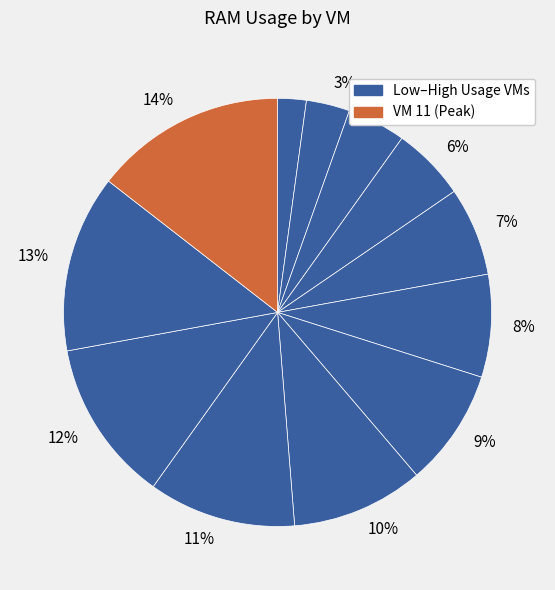

Which slice is the largest?

VM 11